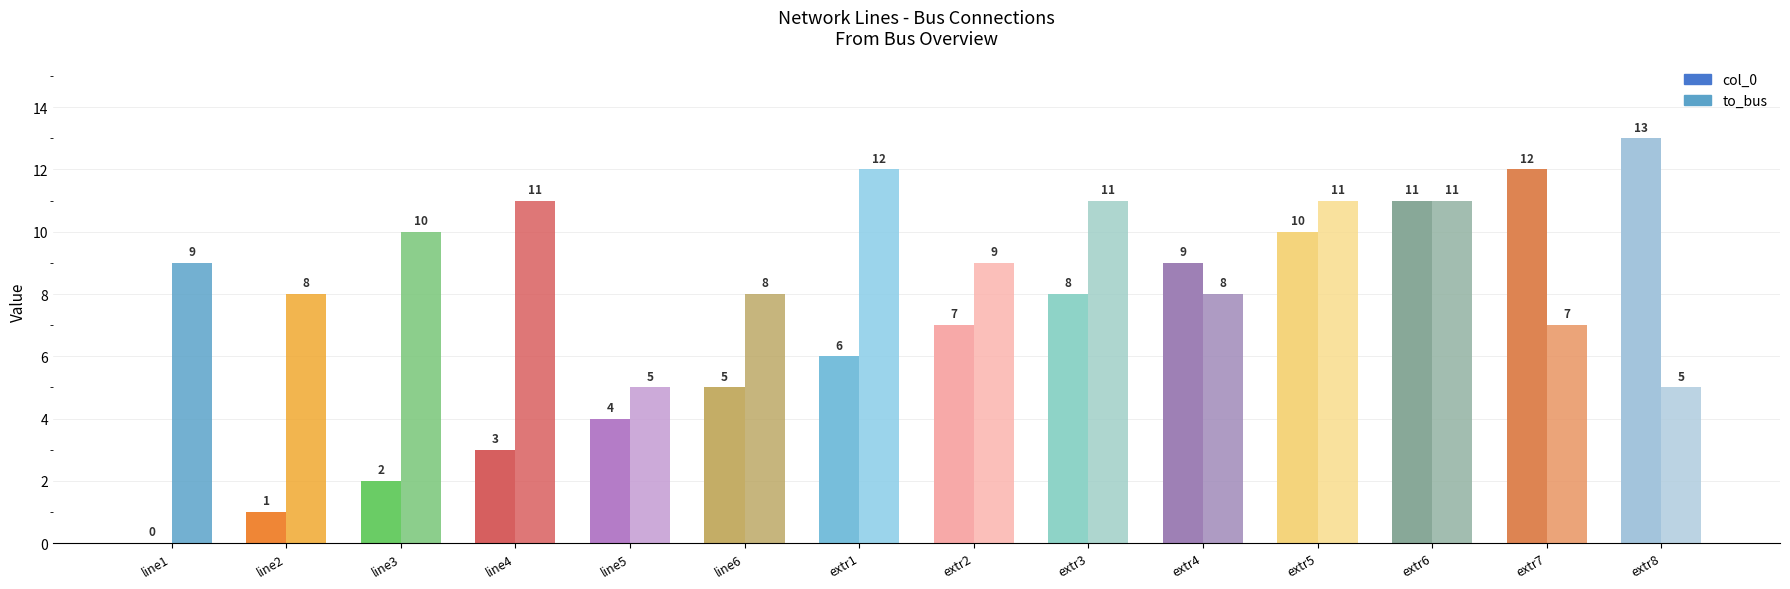

Reading right to left, what are all the values shown in this chart?

col_0: 13	12	11	10	9	8	7	6	5	4	3	2	1	0
to_bus: 5	7	11	11	8	11	9	12	8	5	11	10	8	9